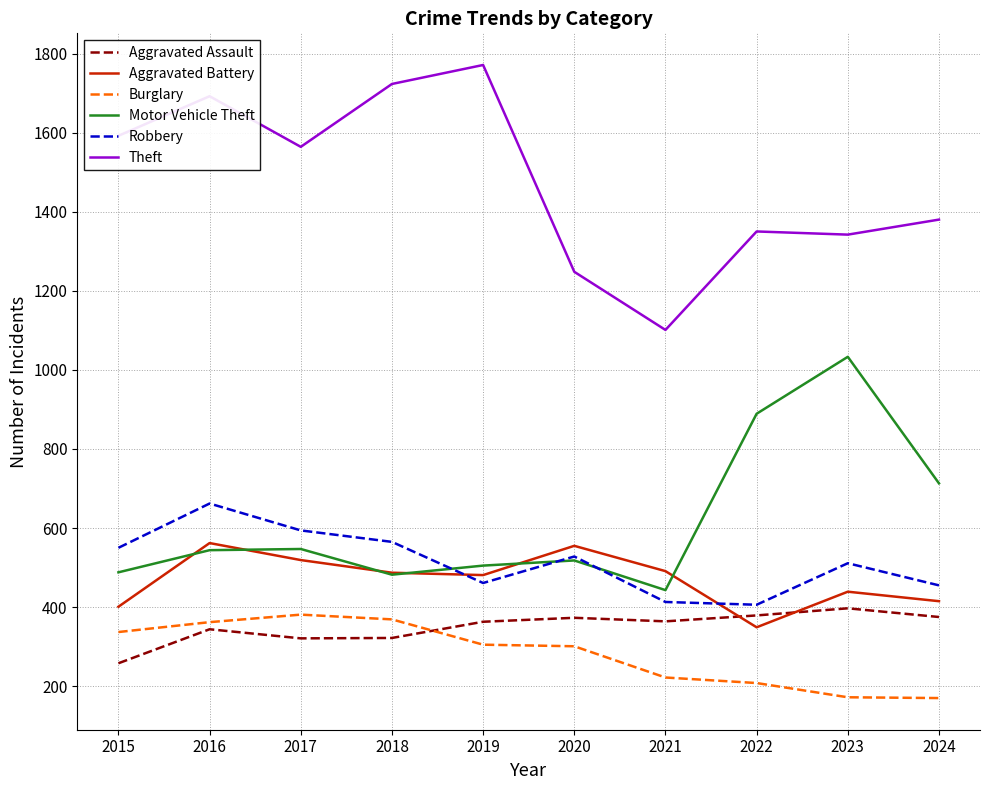

True or false: Aggravated Assault and Theft cross at least once.

False